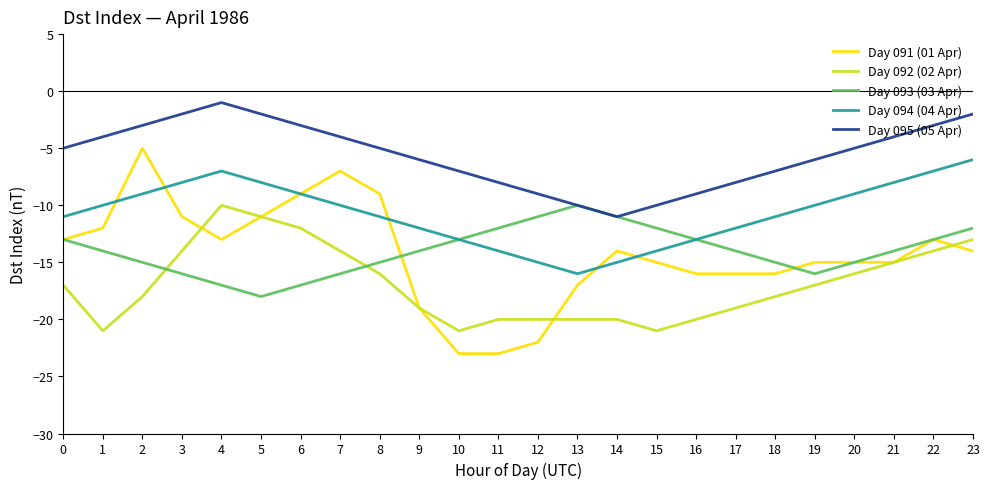

What is the lowest value of the Day 092 (02 Apr) series?

-21